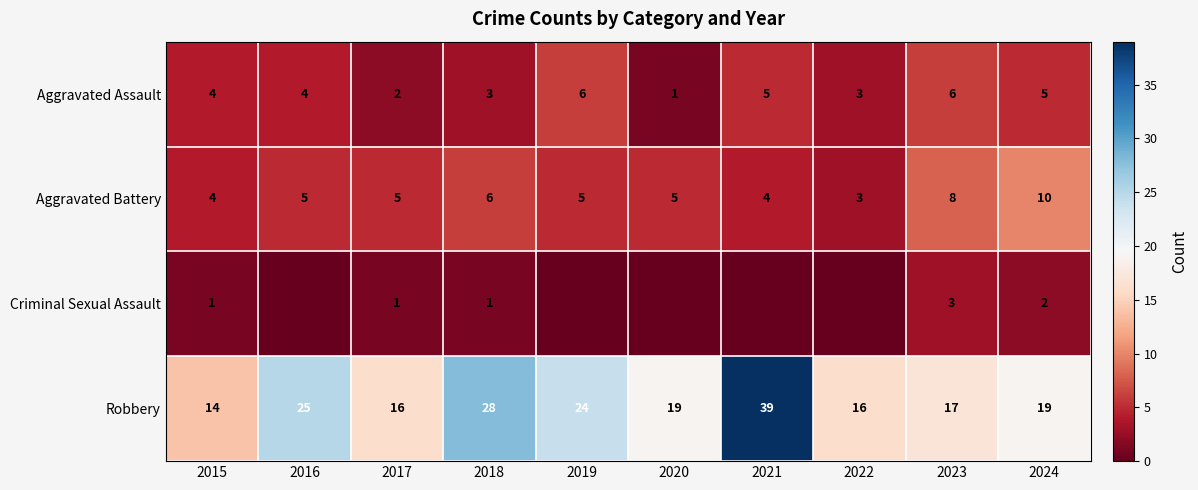

Which label corresponds to the largest value in the chart?

2021